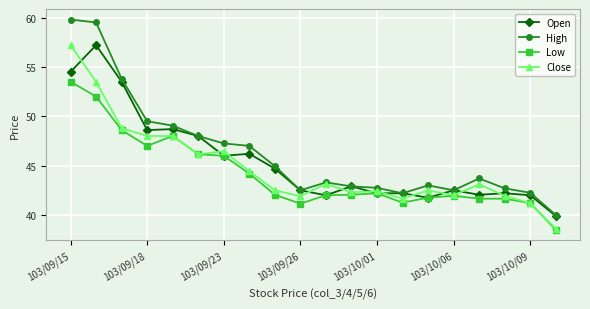

True or false: Open and Close intersect in this chart.

True